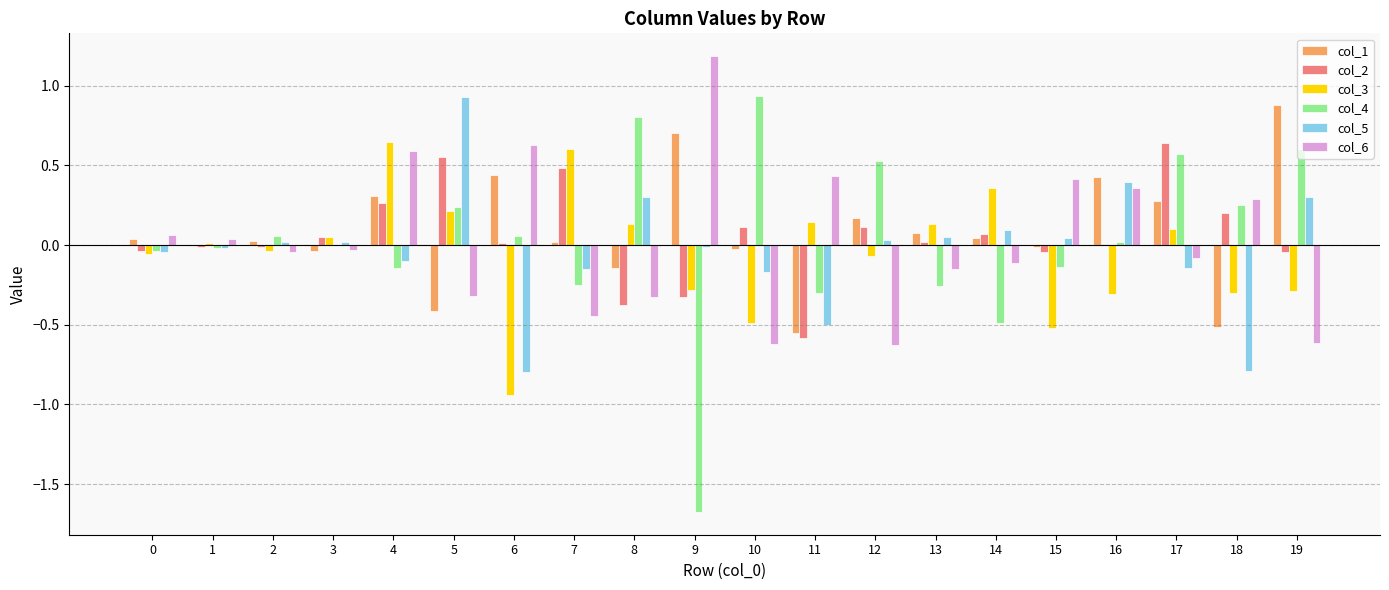

What is the sum of the col_6 values at 7 and 9?

0.7